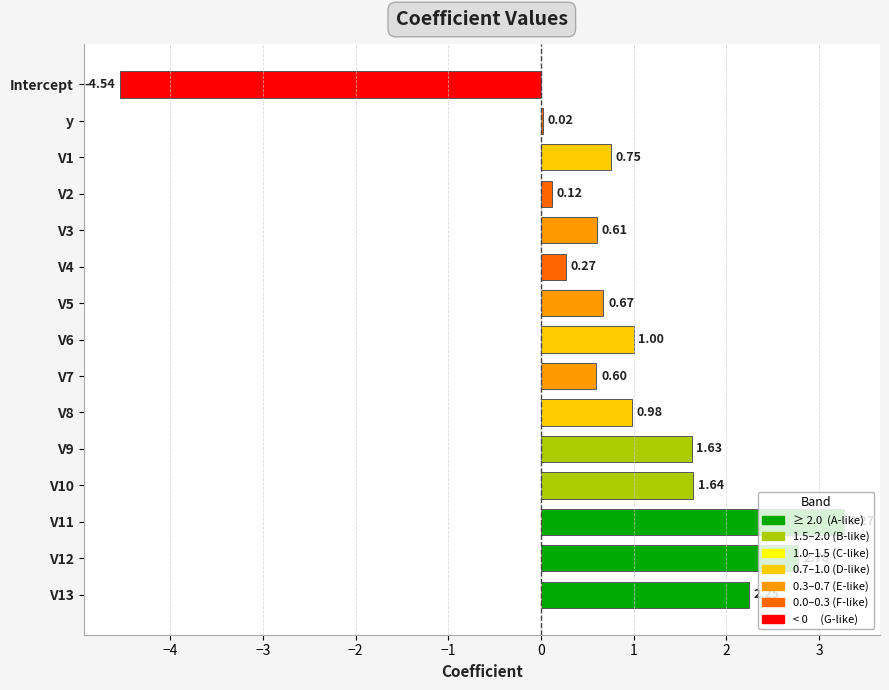

Where is the data nearest to the value 0?

y